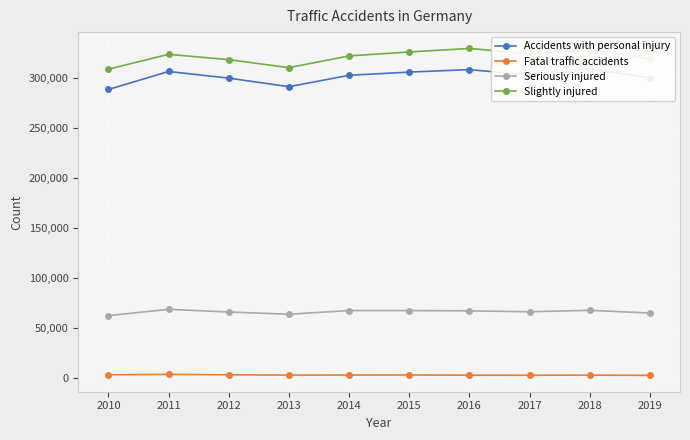

Read the Seriously injured value at 2016, to the nearest 100.

67400